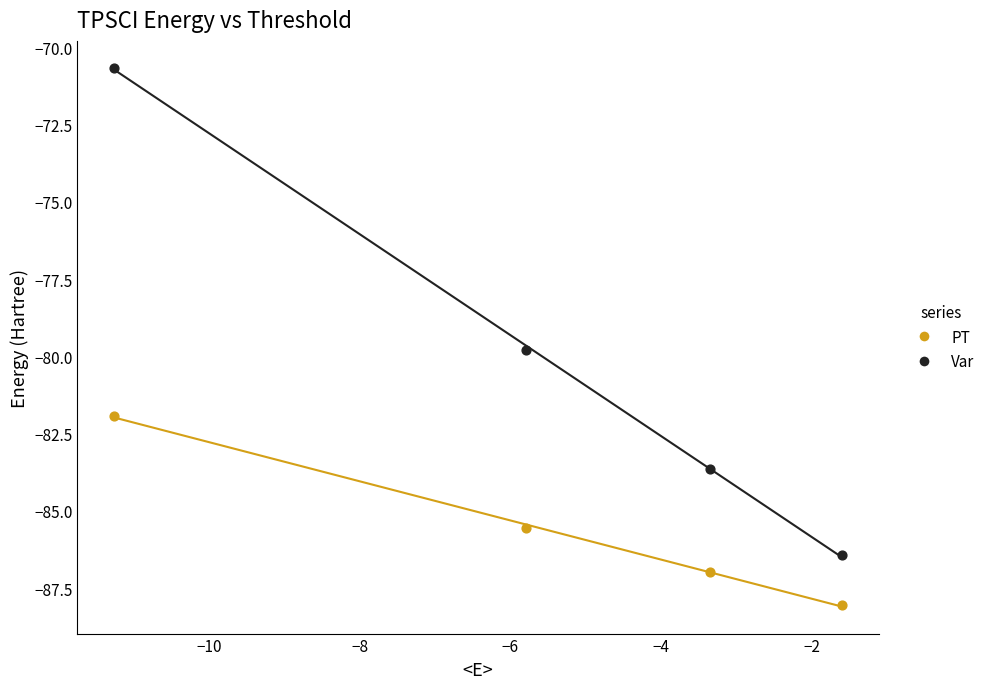

Which series reaches the maximum Y coordinate?

Var